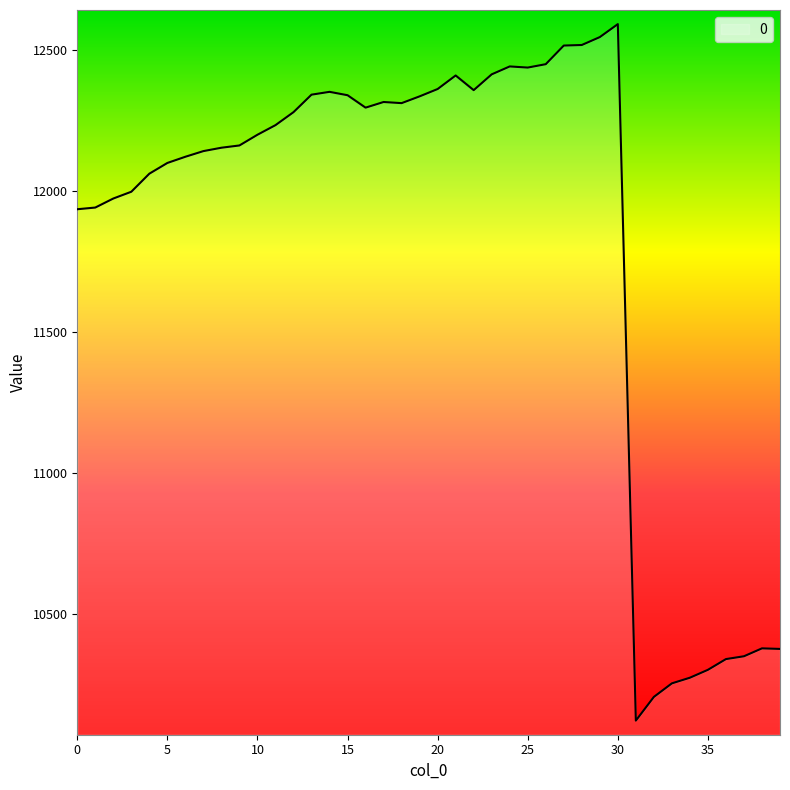

What is the smallest value displayed?

10123